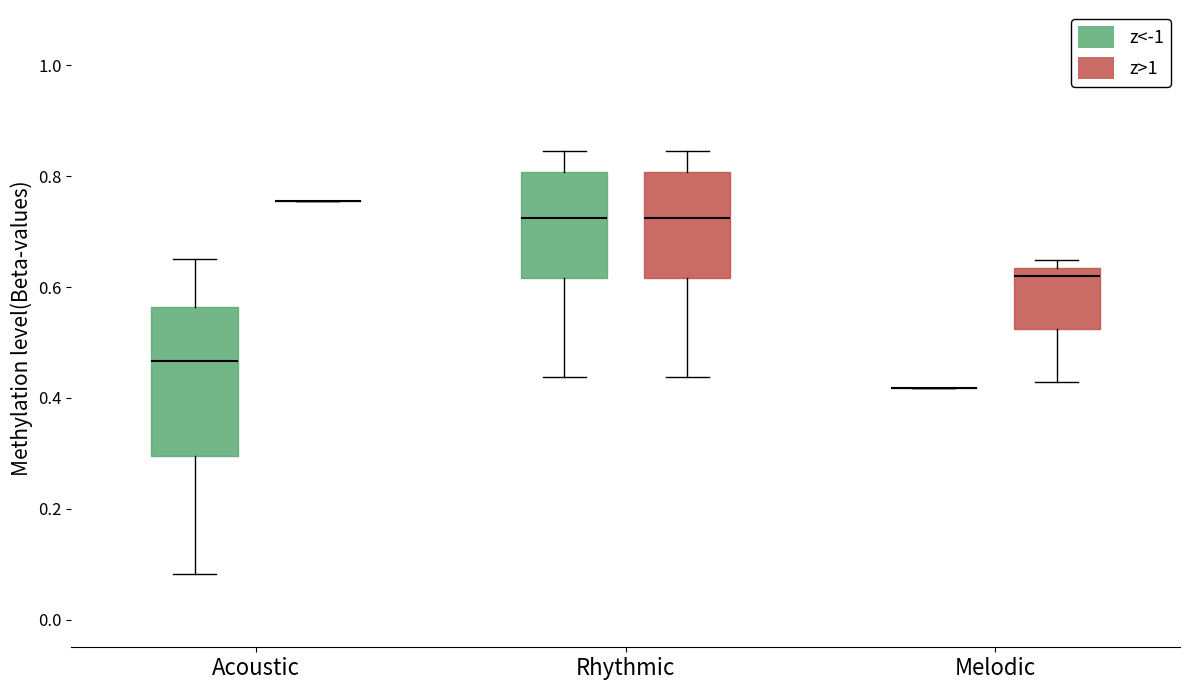

Reading left to right, read every box against the y-axis: the position of its median line, the range the box covers, and the ends of its whiskers. The values are not printed on the chart, so give them approximately, as read against the axis.

Acoustic (z<-1): median 0.46, box 0.30 to 0.56, whiskers 0.08 to 0.66
Acoustic (z>1): box collapsed to a line at 0.76, whiskers 0.76 to 0.76
Rhythmic (z<-1): median 0.72, box 0.62 to 0.80, whiskers 0.44 to 0.84
Rhythmic (z>1): median 0.72, box 0.62 to 0.80, whiskers 0.44 to 0.84
Melodic (z<-1): box collapsed to a line at 0.42, whiskers 0.42 to 0.42
Melodic (z>1): median 0.62, box 0.52 to 0.64, whiskers 0.42 to 0.64 (just above the box's upper edge)